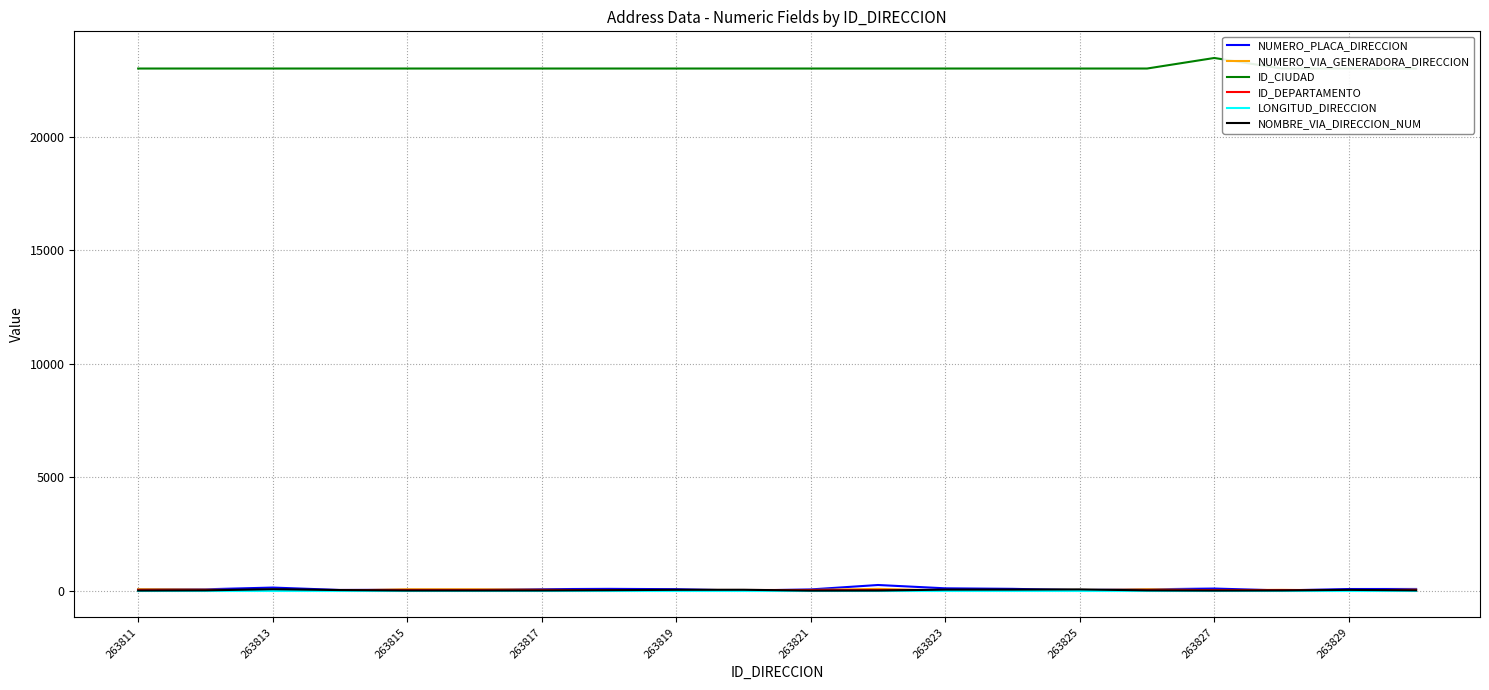

The NUMERO_PLACA_DIRECCION series shows 137 at 263813. True or false?

True